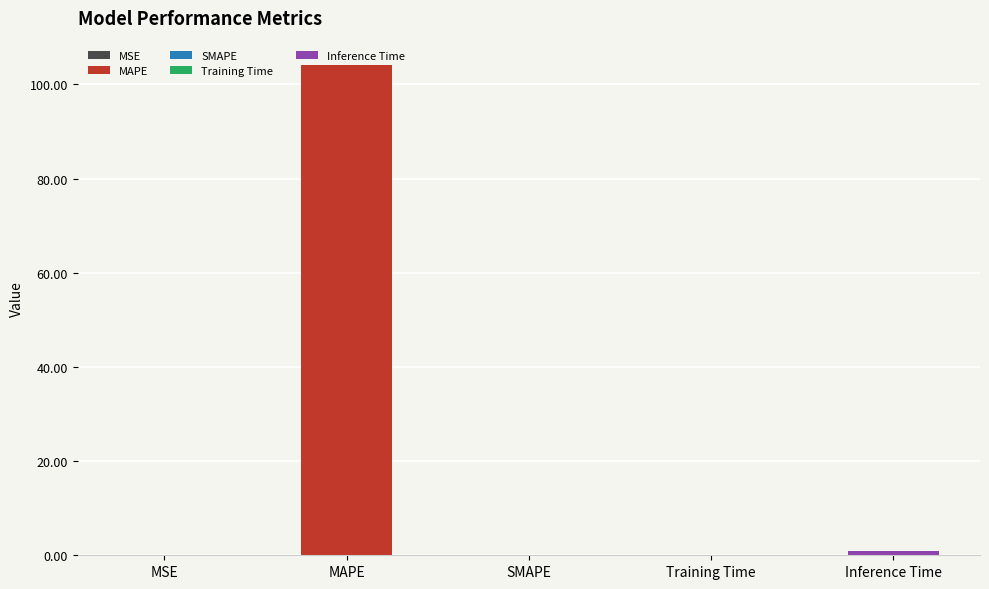

What position from the left is Training Time?

4